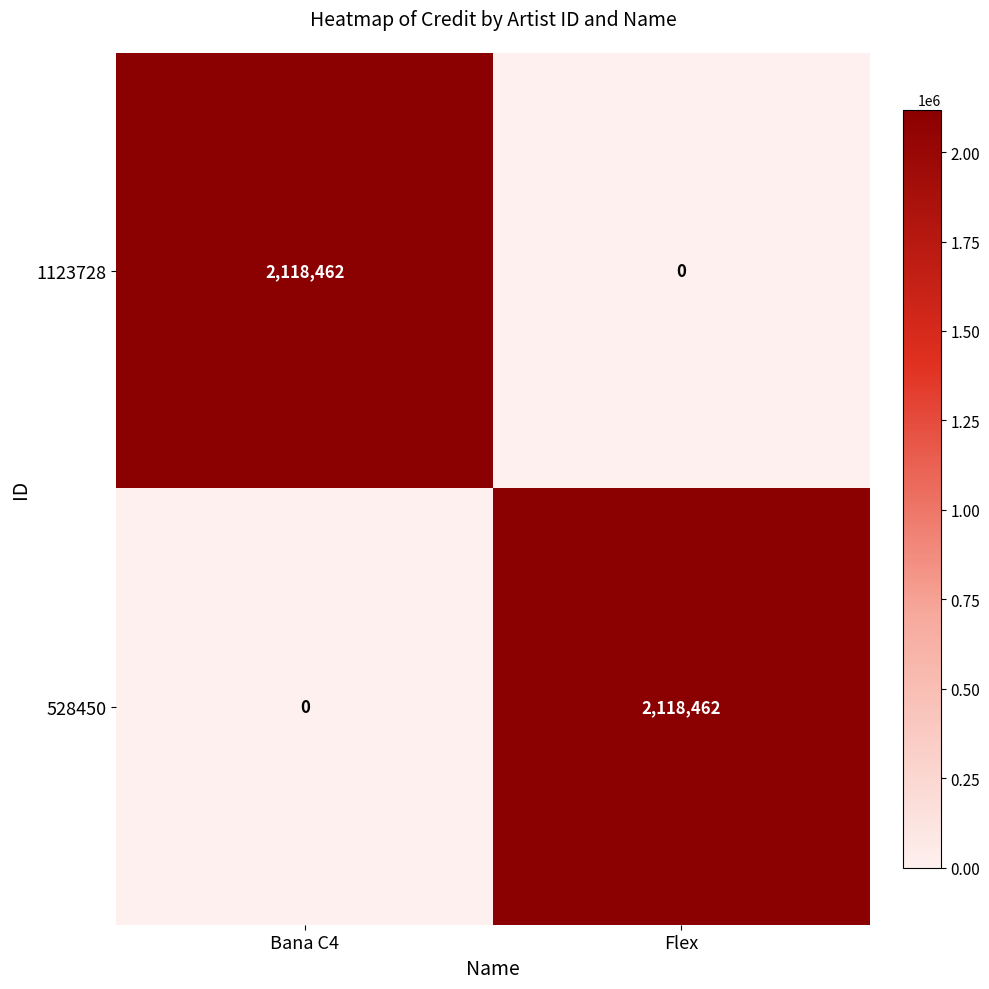

What is the spread (max minus min) of values at Bana C4?

2118462